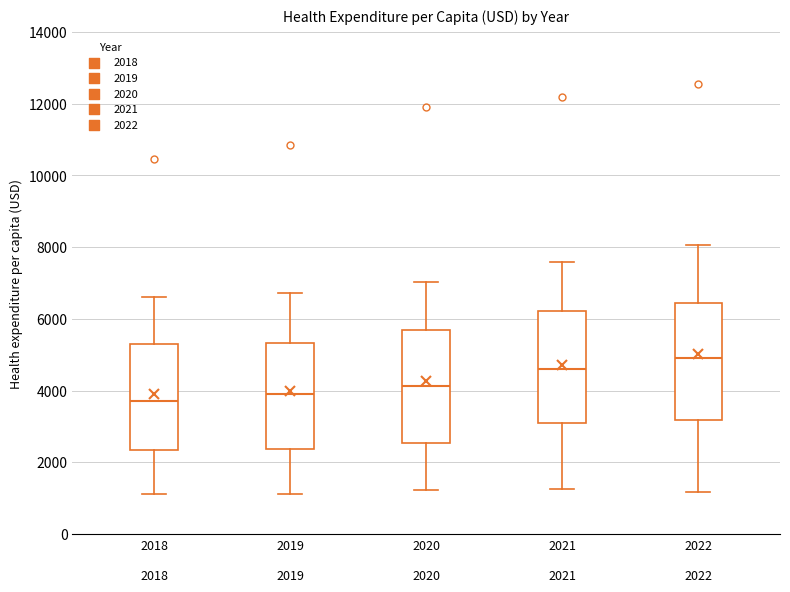

Which box has the lowest median line?

2018